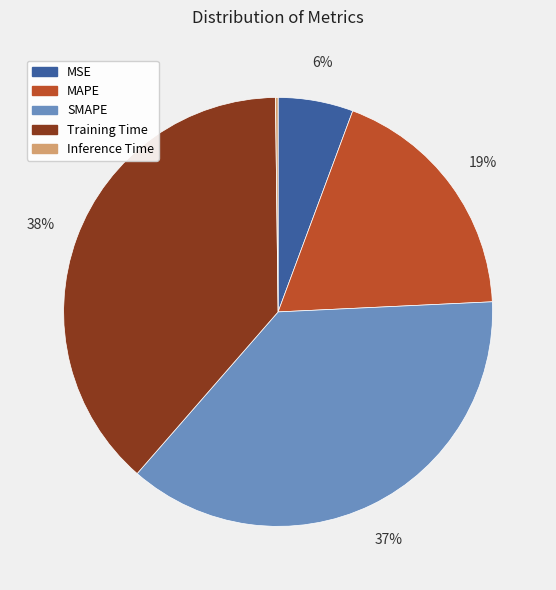

Between MSE and Training Time, which is larger?

Training Time